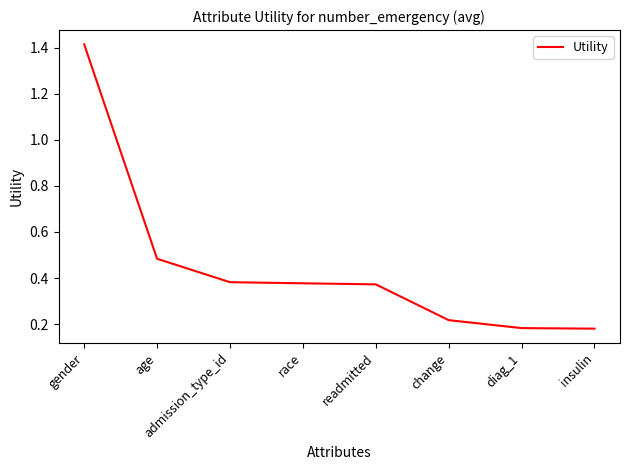

Which label corresponds to the largest value in the chart?

gender